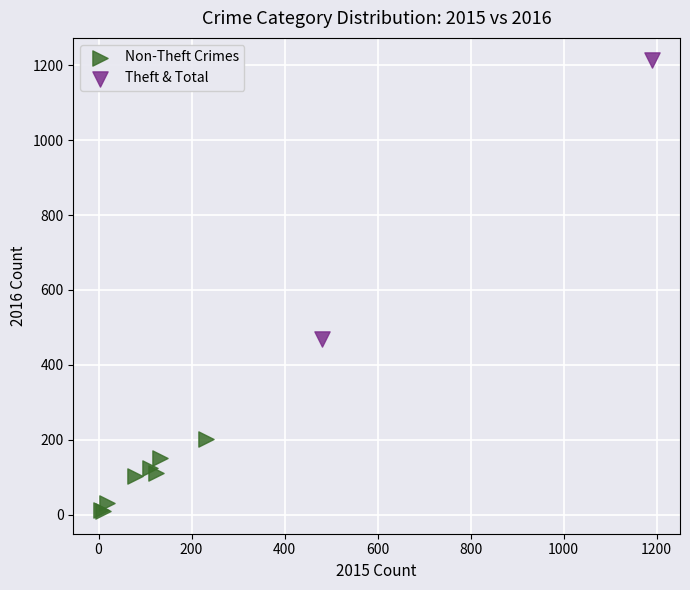

Which series contains the highest Y value?

Theft & Total